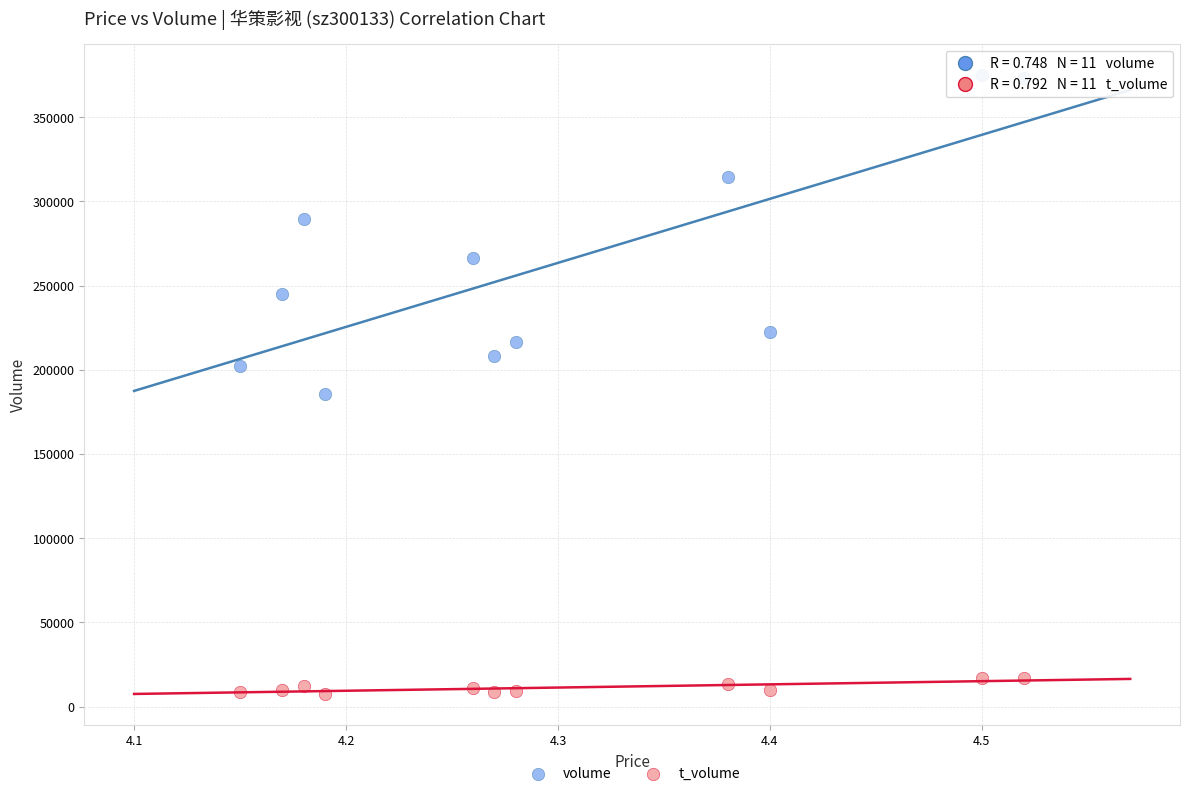

Which series has the widest spread of Y values?

volume